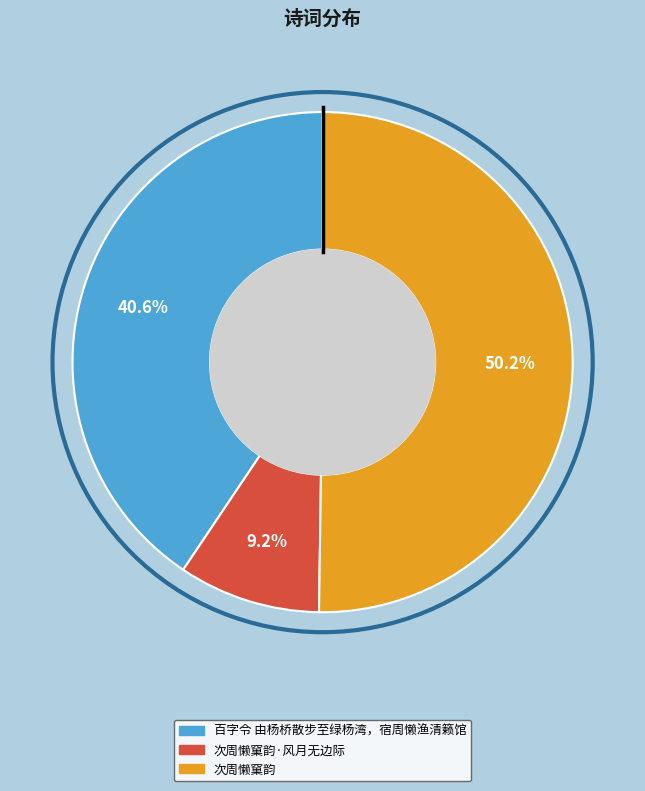

Count the number of slices in the pie.

3